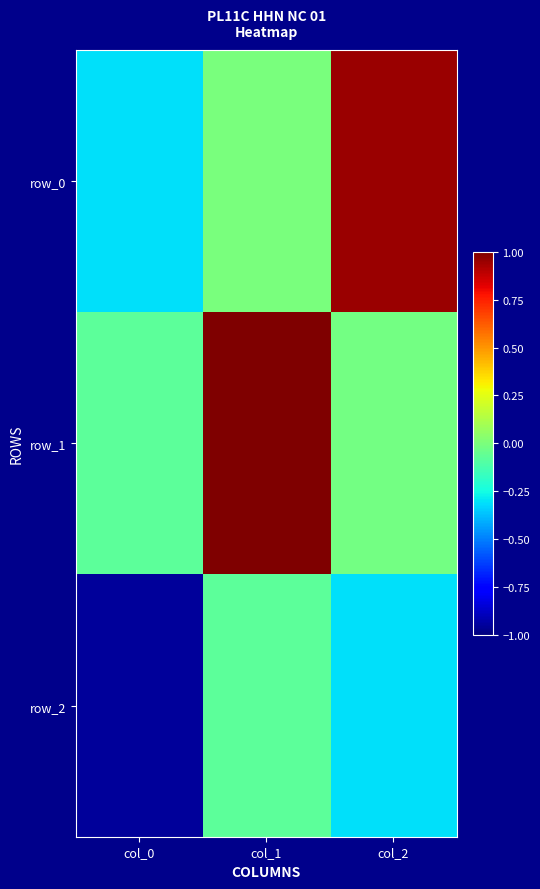

Which series has the largest total across all categories?

row_1